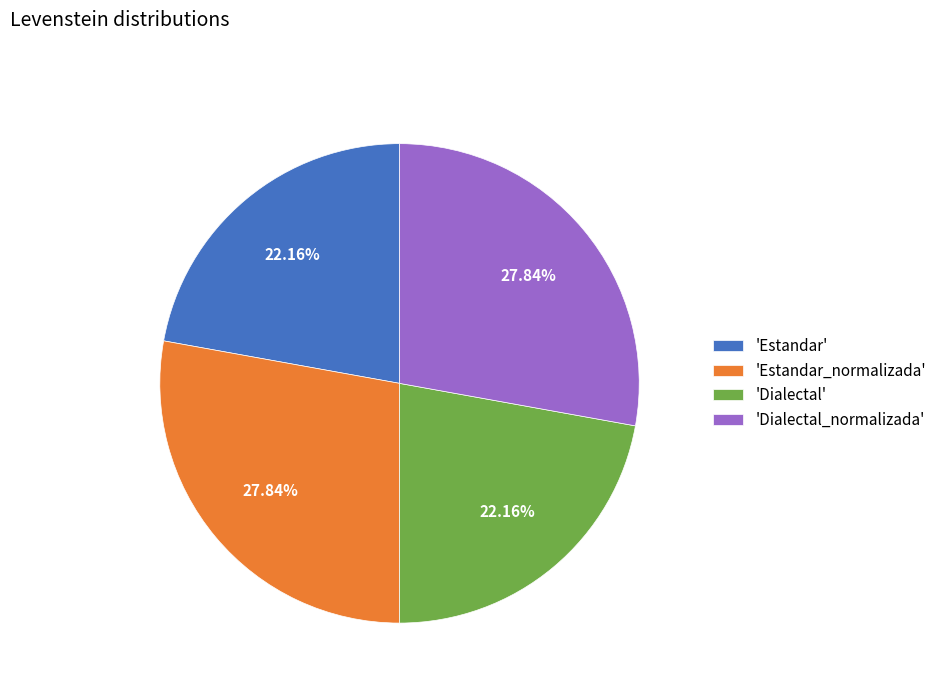

Approximately how many times larger is the value at 'Estandar' compared to 'Estandar_normalizada'?

0.8